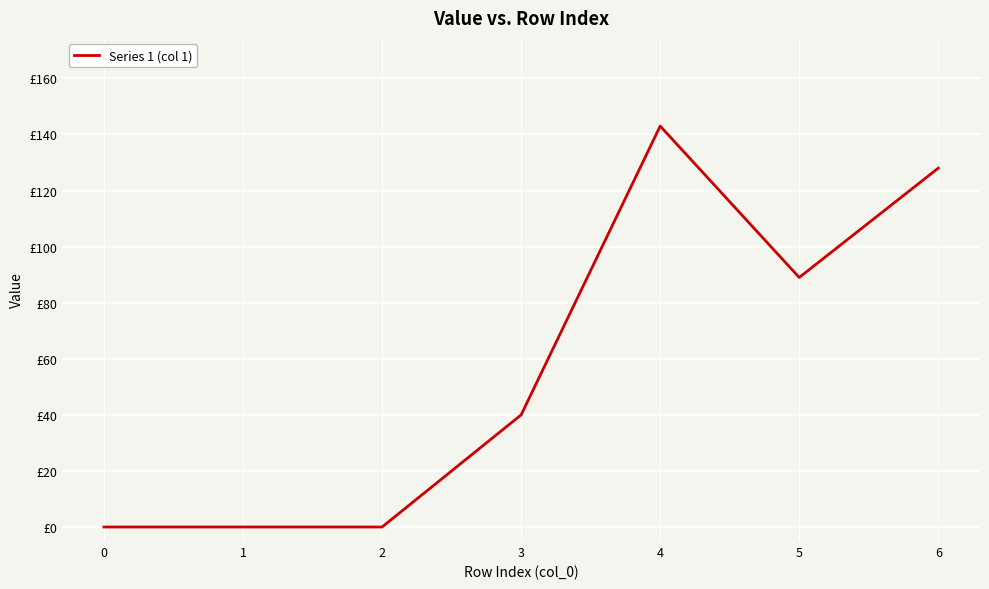

True or false: there are more than 0 points higher than both neighbors.

True